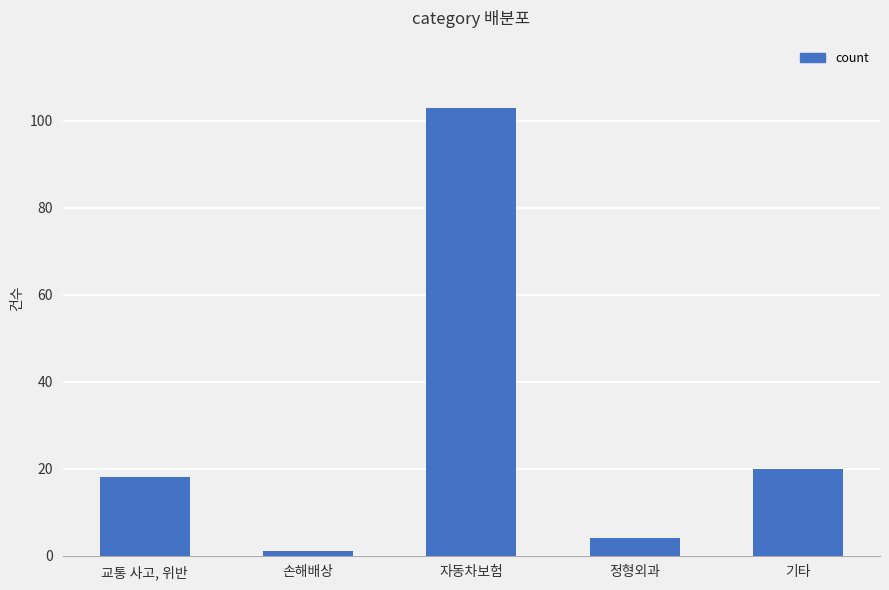

Read the value at 정형외과, to the nearest 5.

5